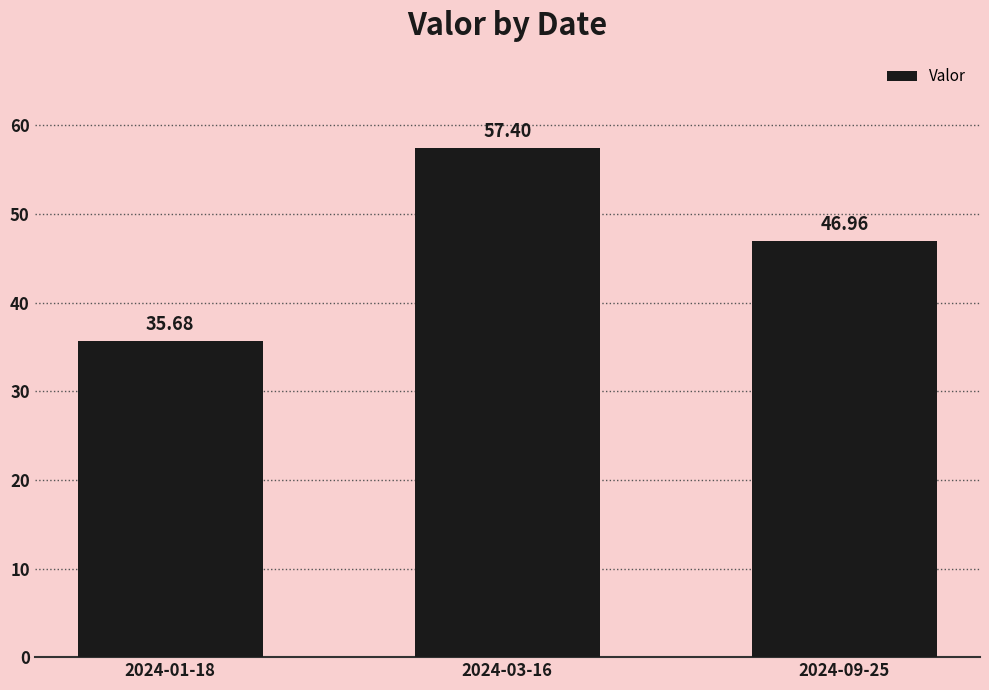

What is the smallest value displayed?

35.7